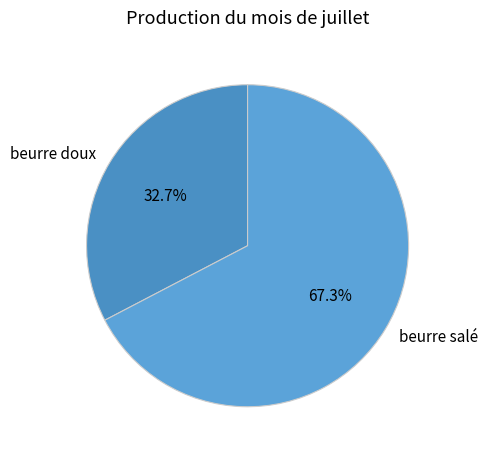

Which category has the smallest portion of the pie?

beurre doux